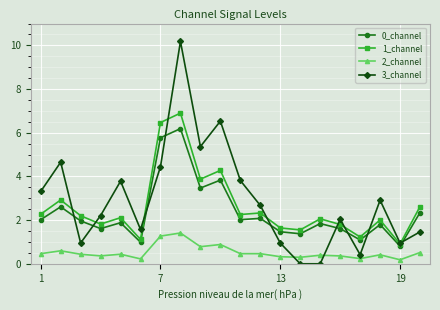

What is the maximum value for 2_channel?

1.4